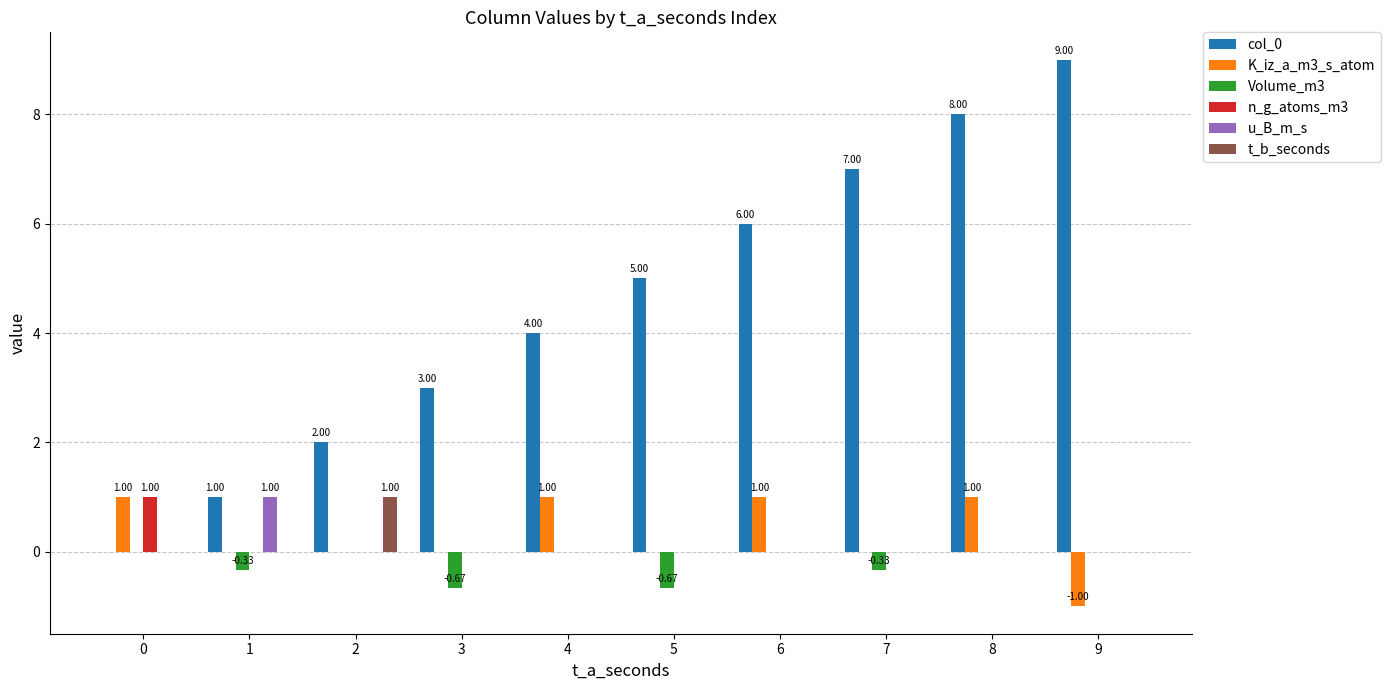

Which series has the widest spread of values?

col_0